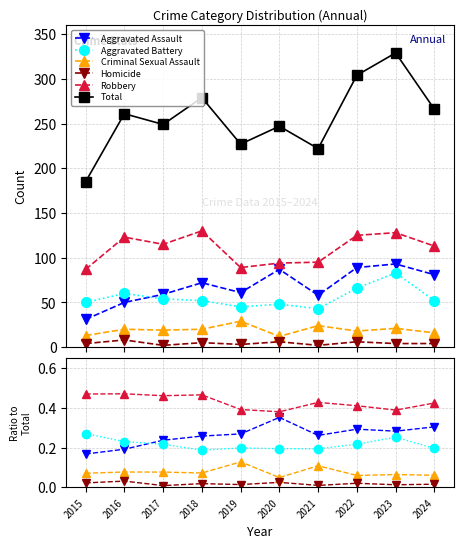

At 2022, list the series in order from smallest to largest.

Homicide, Criminal Sexual Assault, Aggravated Battery, Aggravated Assault, Robbery, Total